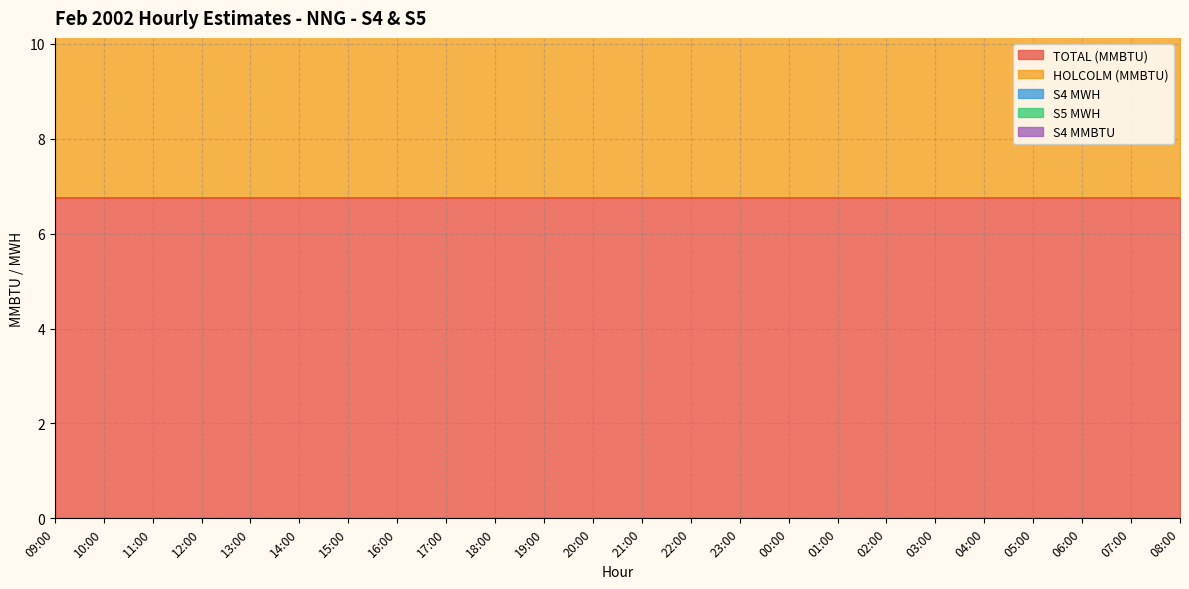

What is the label of the 18th point from the left?

02:00